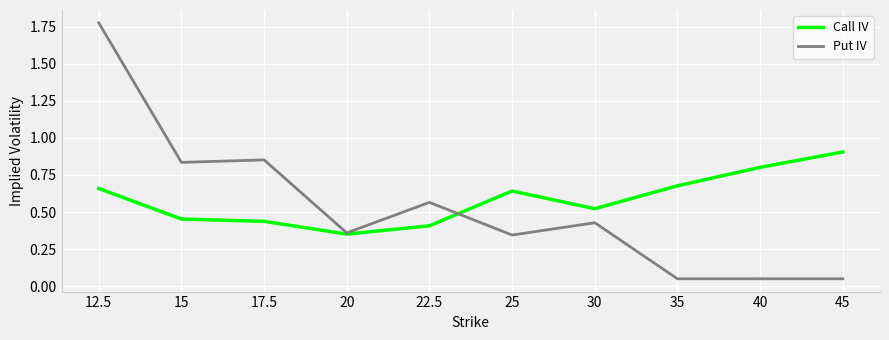

Which label corresponds to the largest value in the chart?

12.5